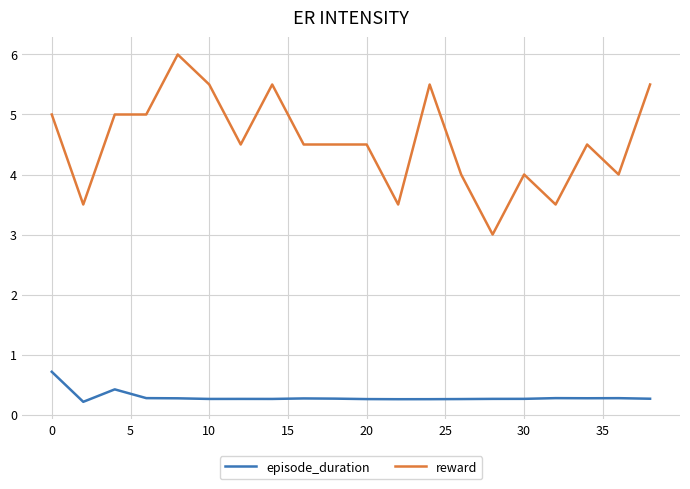

Which series has the largest range (max minus min)?

reward